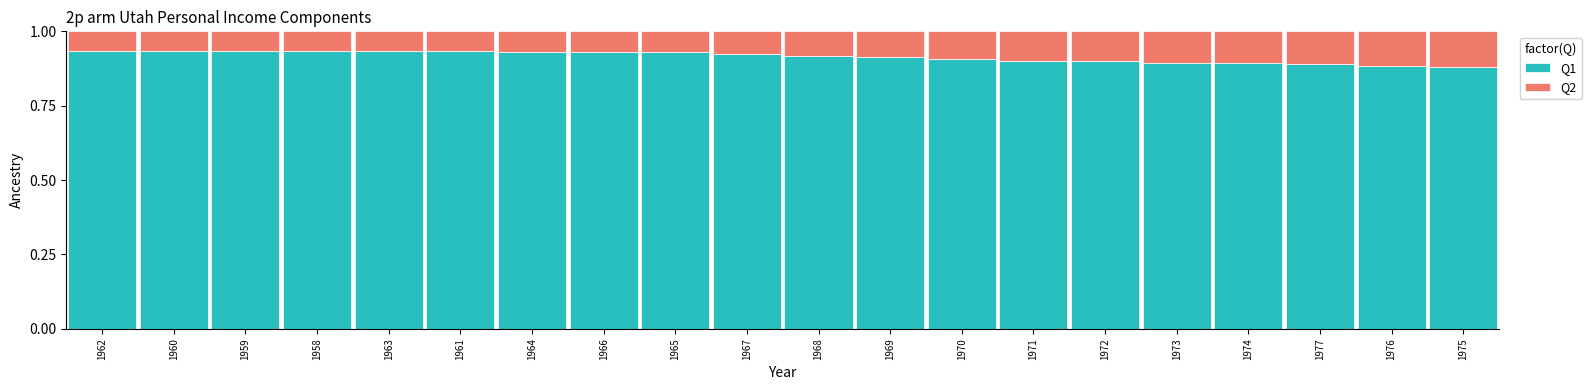

What is the sum of all Q1 values?

18.3